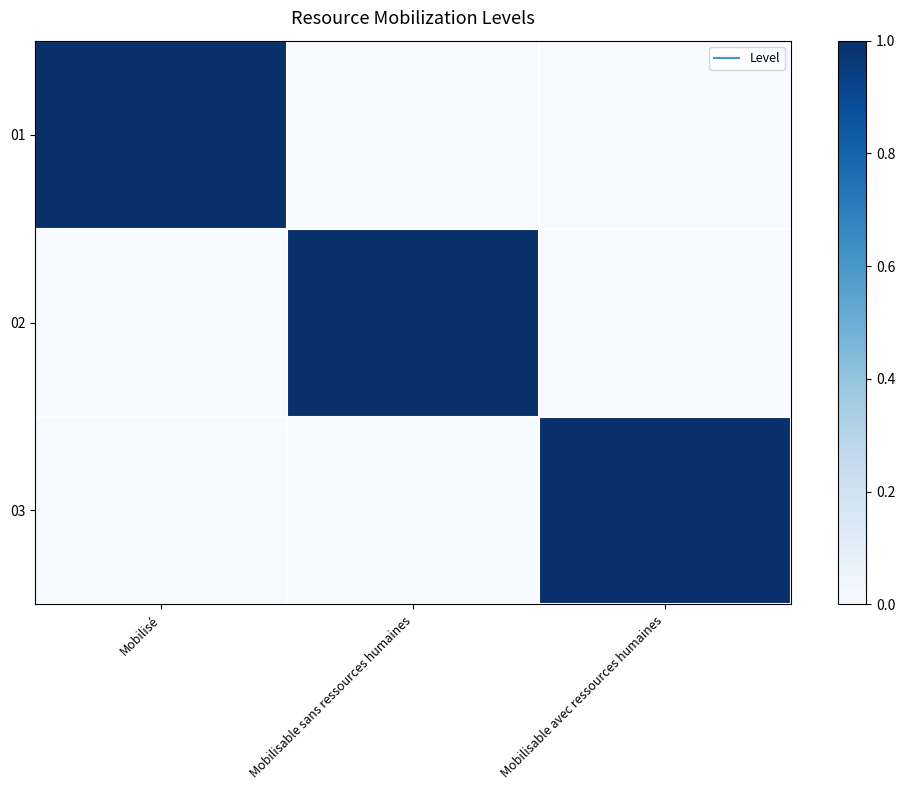

At which category does the chart reach its peak across all series?

Mobilisé